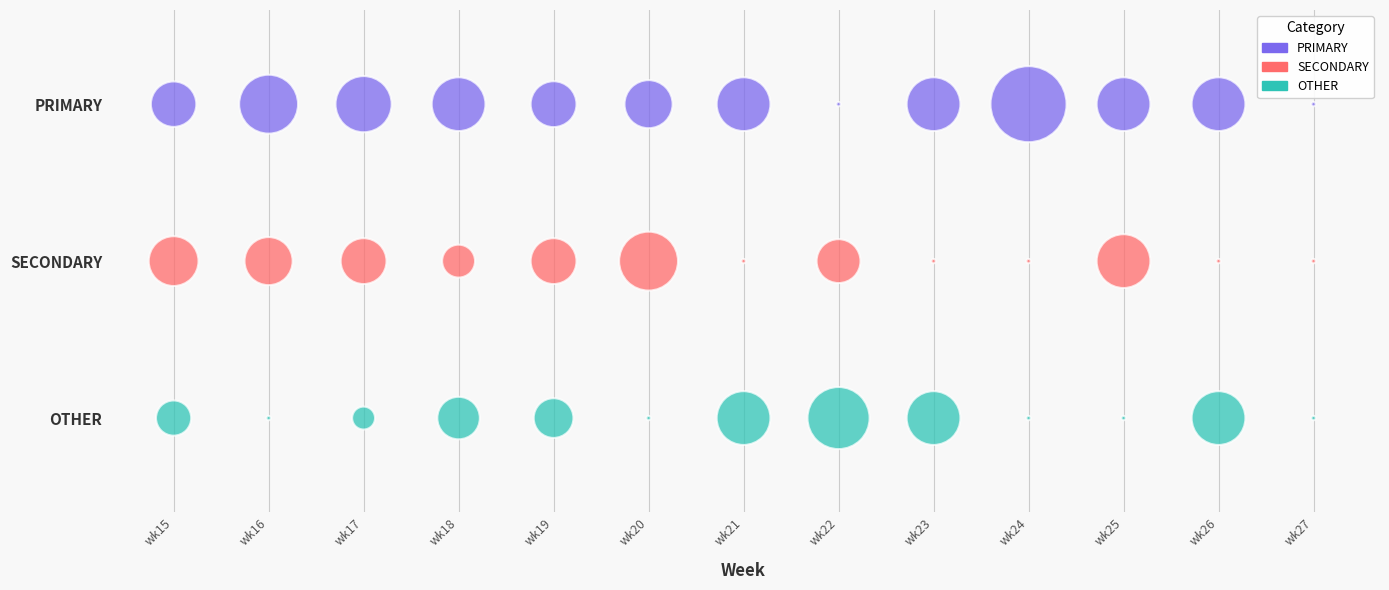

Which series reaches the minimum Y coordinate?

OTHER